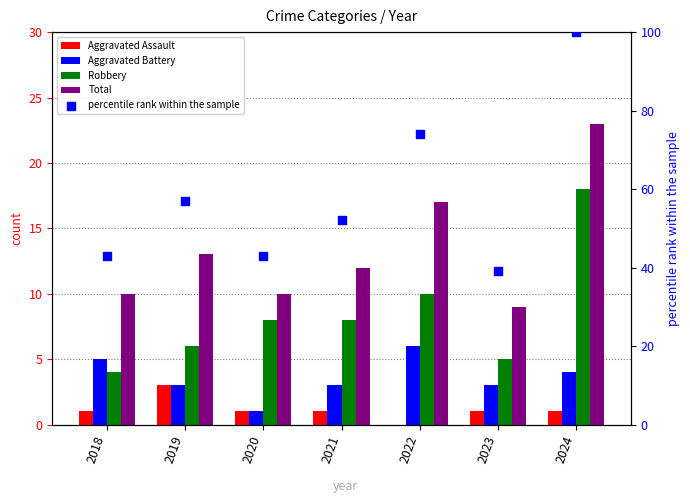

Which series has the largest total across all categories?

percentile rank within the sample